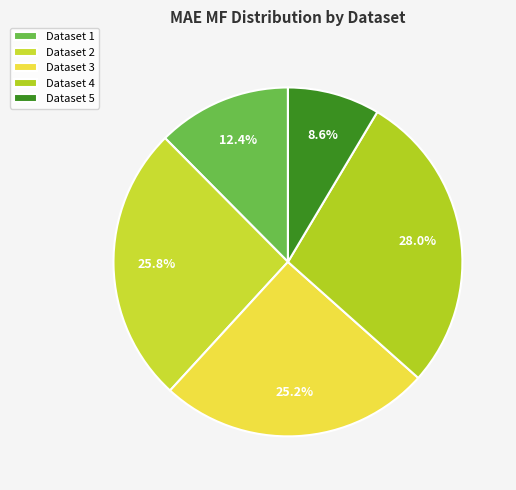

To the nearest percent, what is the difference between the largest and smallest slice percentages?

19%